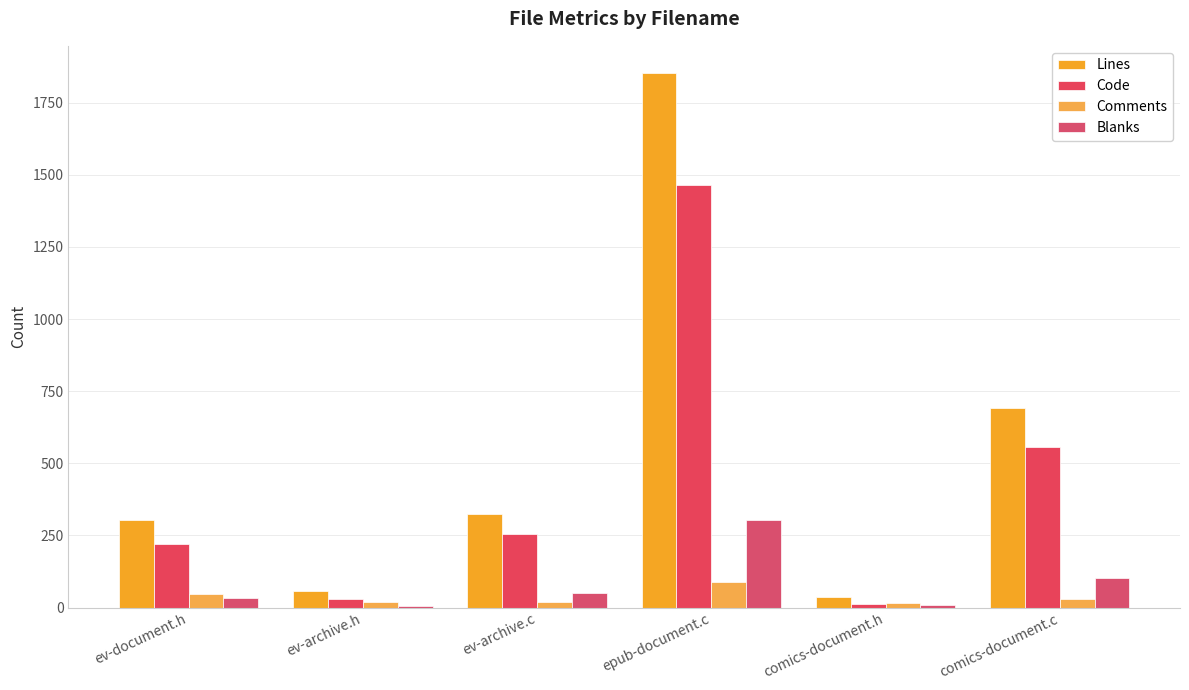

What is the difference between the maximum and minimum values in the Blanks series?

295